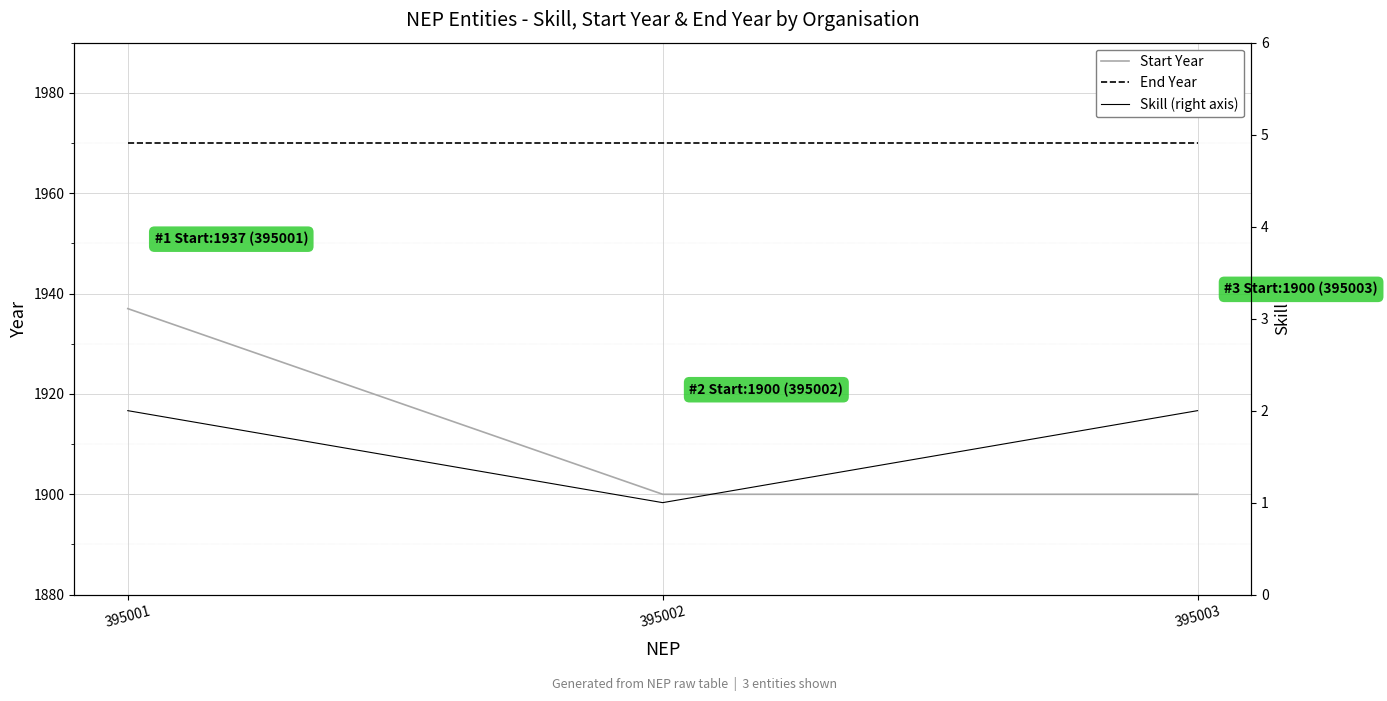

How many values in the Start Year series exceed 1900?

1